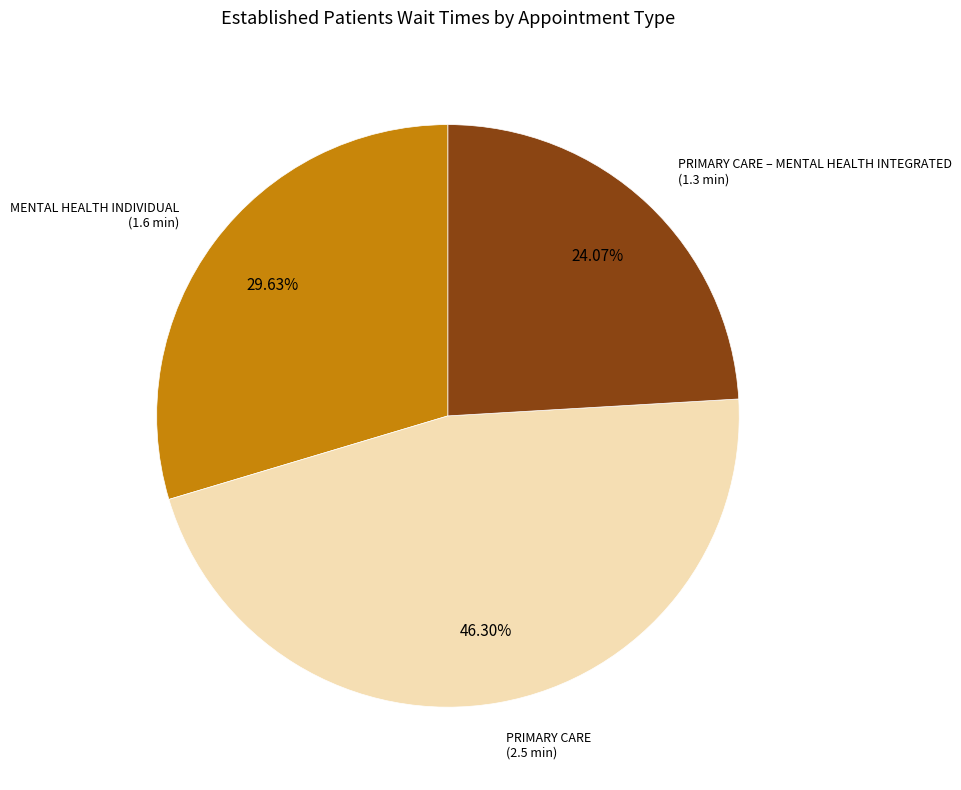

Is there any slice that represents more than half of the pie?

No